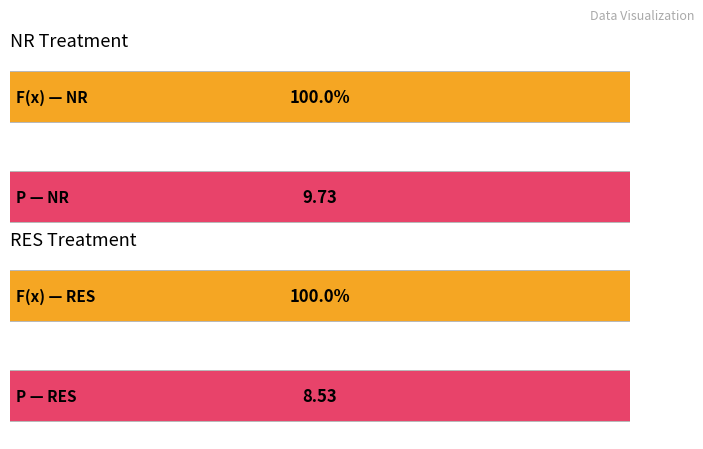

The P RES series shows 12.1 at 8. True or false?

False